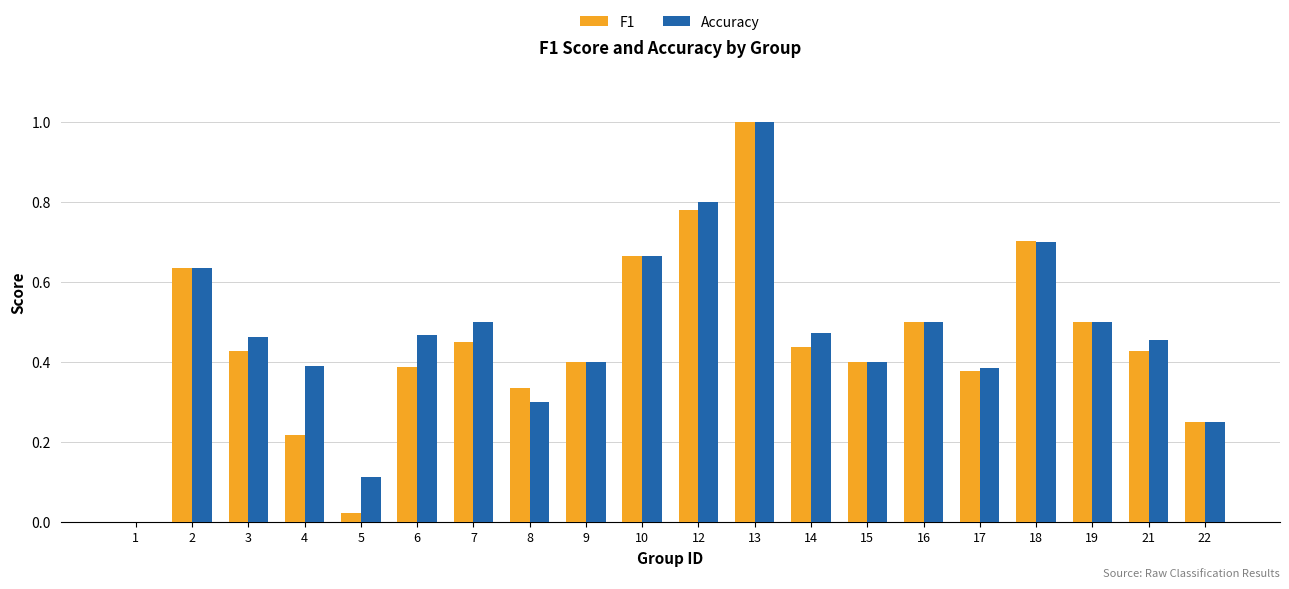

What is the greatest value displayed?

1.0